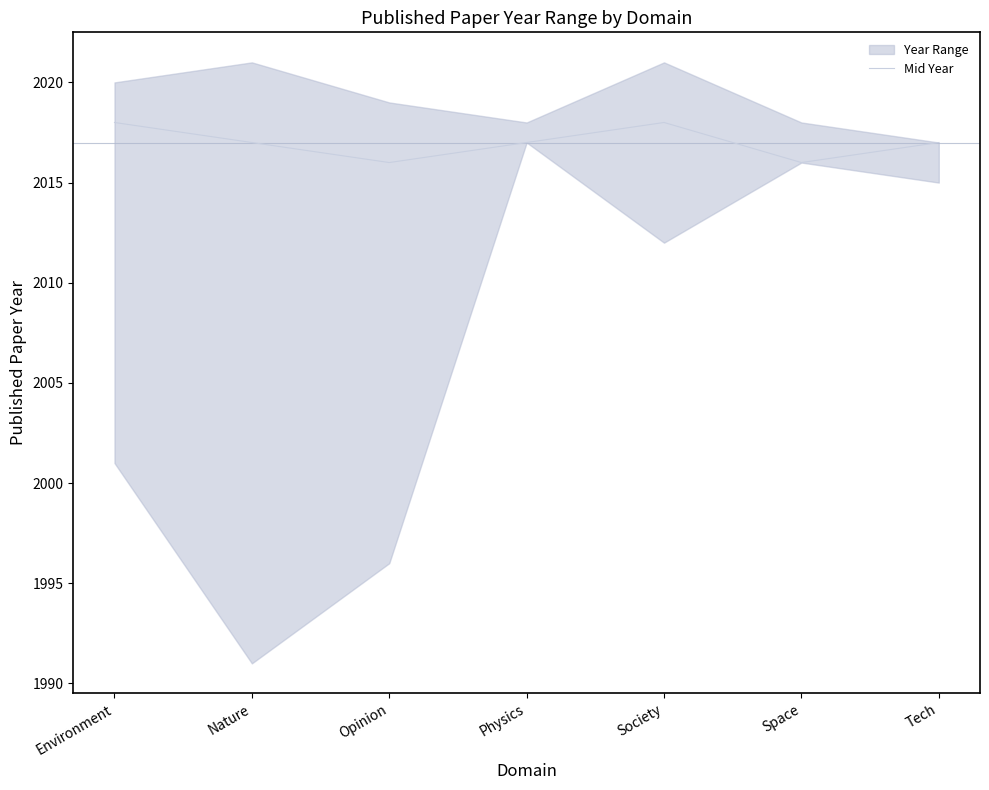

What is the label of the 2nd point from the left?

Nature